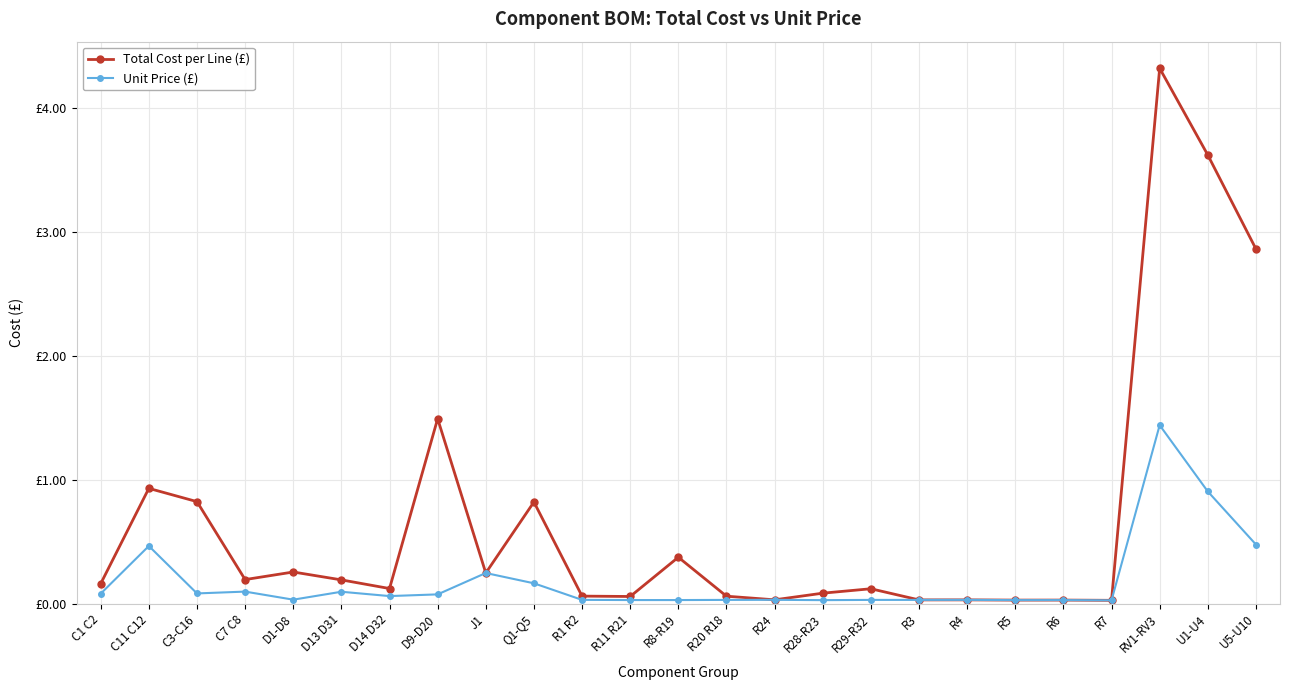

What is the label of the 19th point from the left?

R4